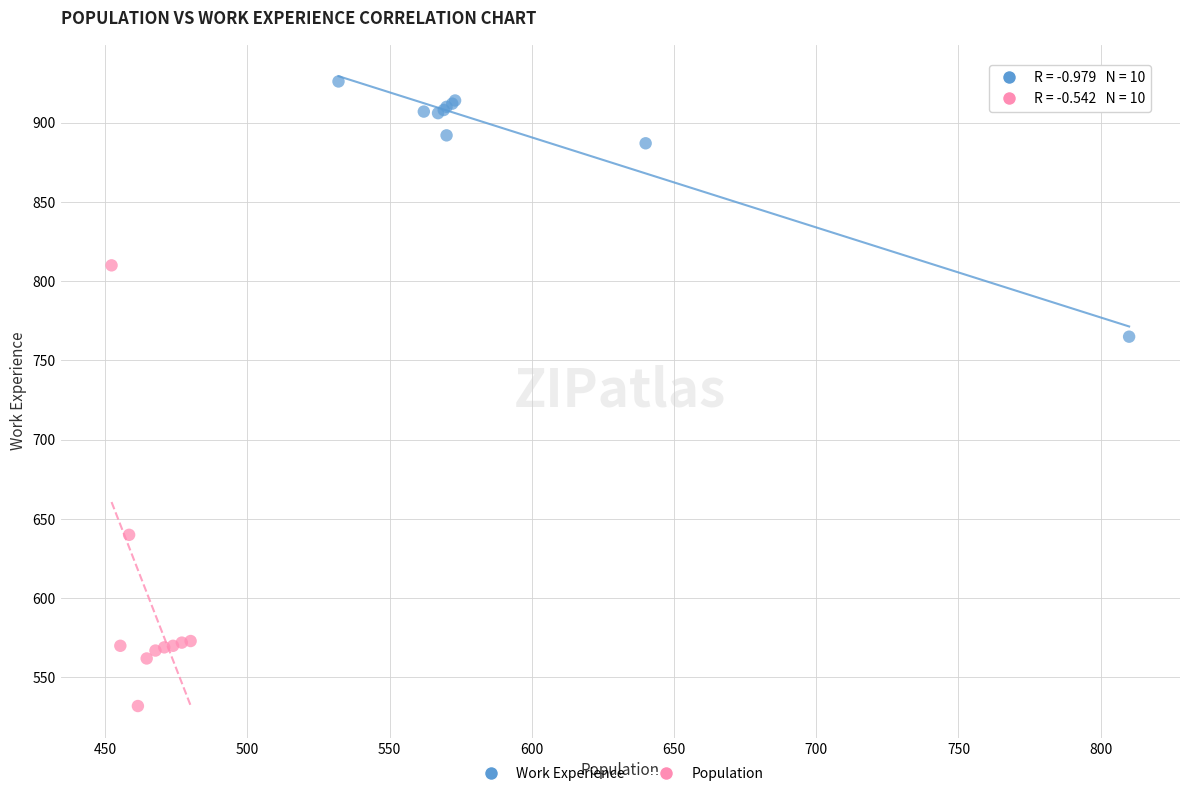

Which series contains the highest Y value?

Work Experience